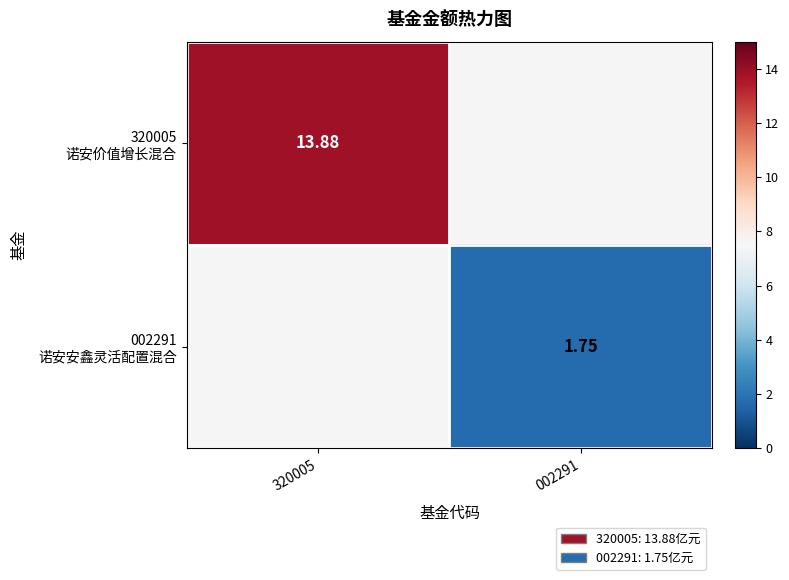

At 002291, list the series in order from smallest to largest.

320005 诺安价值增长混合, 002291 诺安安鑫灵活配置混合